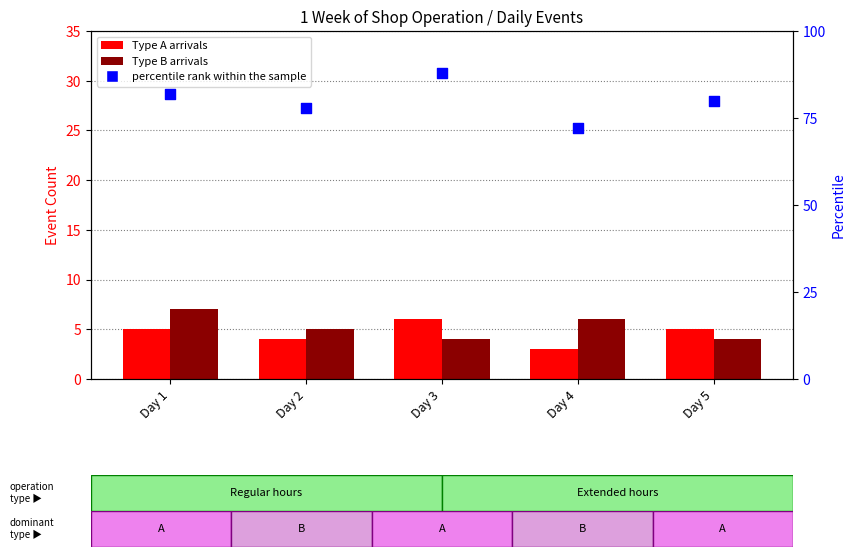

What is the total value across all series at Day 3?

98